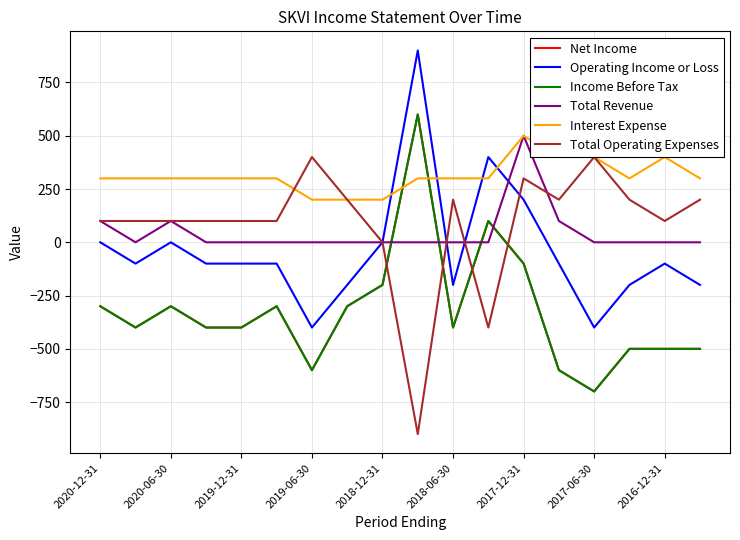

What is the difference between the maximum and minimum values in the Total Operating Expenses series?

1300